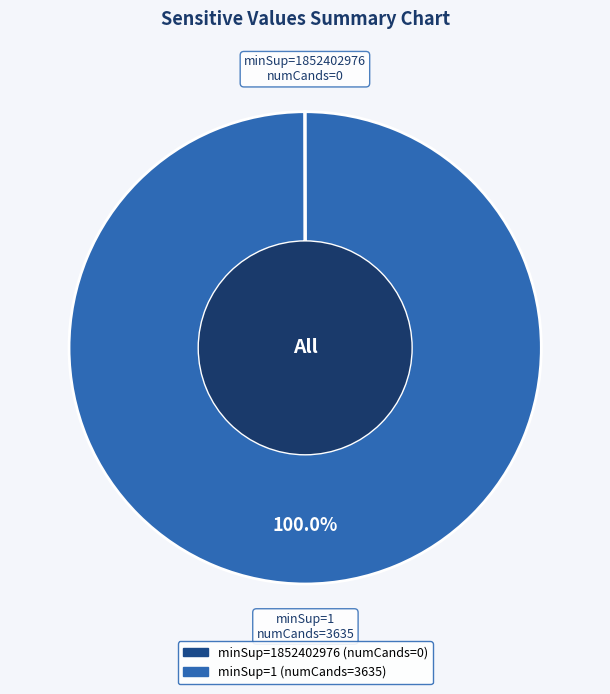

Which category has the biggest portion of the pie?

minSup=1